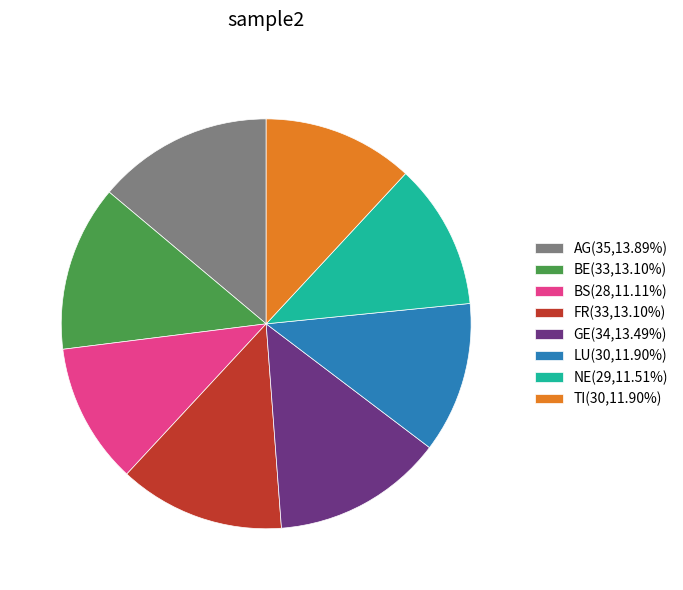

Do LU(30,11.90%) and FR(33,13.10%) together represent more than half of the pie?

No